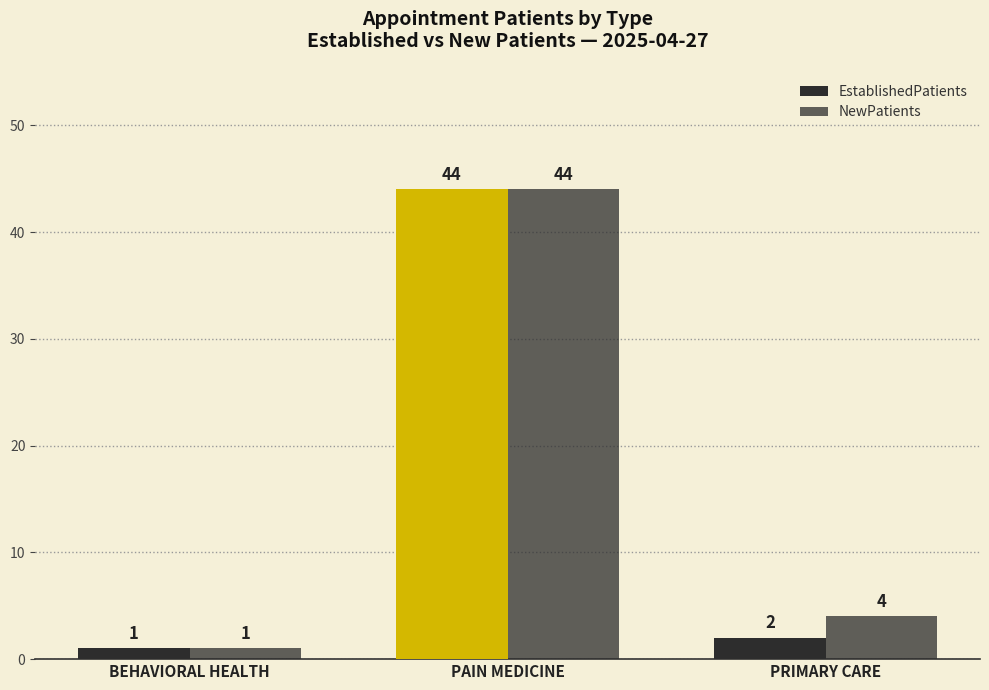

List the labels in order of EstablishedPatients value, smallest first.

BEHAVIORAL HEALTH, PRIMARY CARE, PAIN MEDICINE